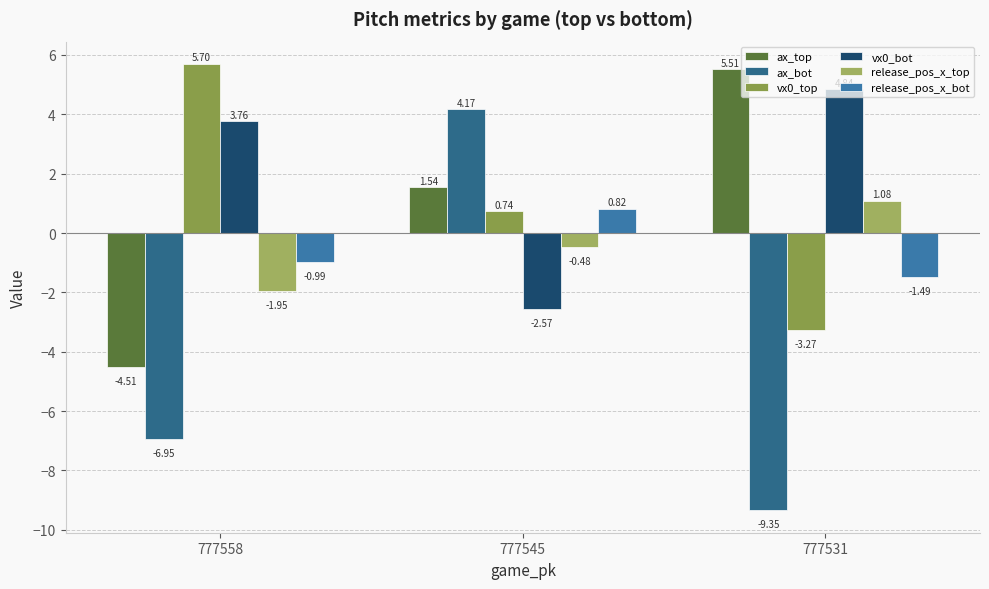

How many negative values does the vx0_bot series have?

1